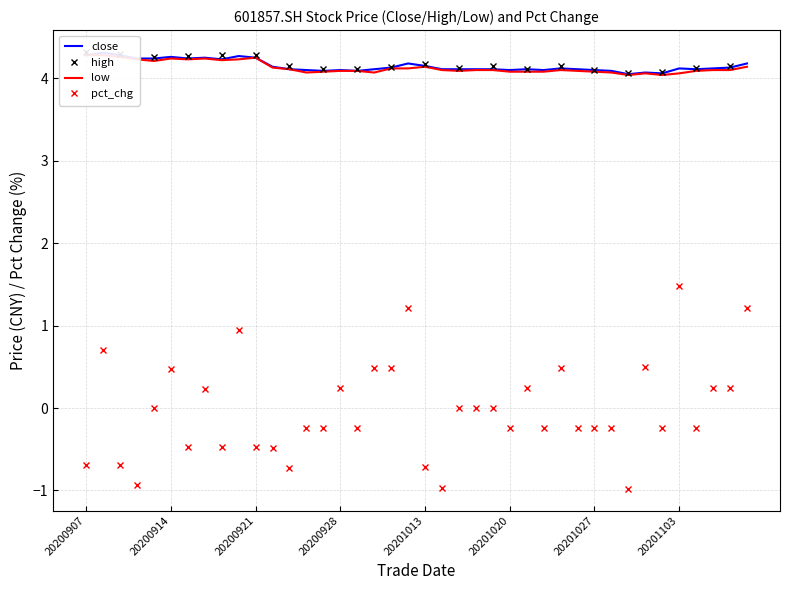

What is the difference between the second highest and minimum values in the low series?

0.2